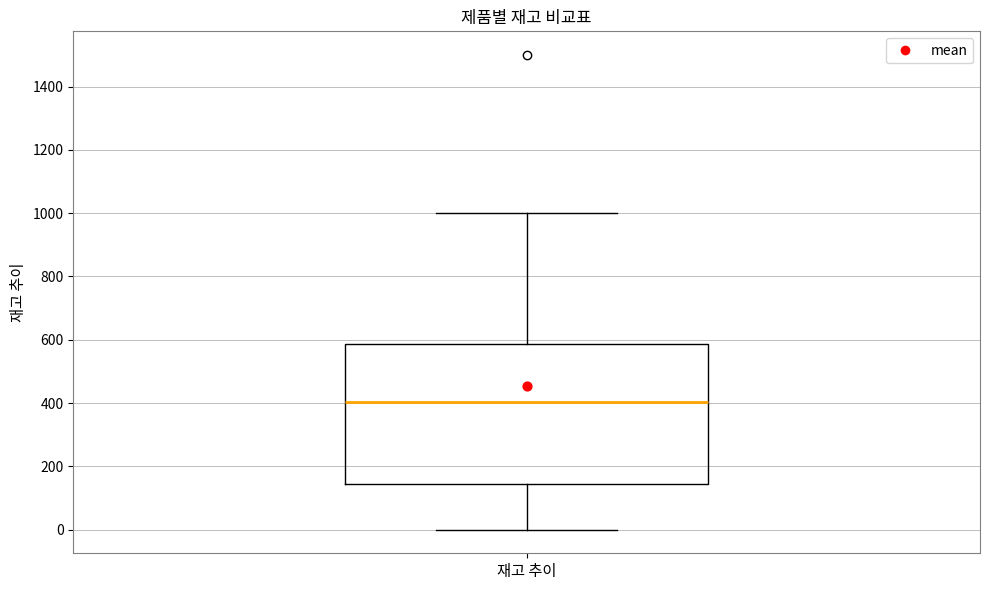

Where does the upper whisker of the box for 재고 추이 end on the y-axis? The values are not printed on the chart, so give them approximately, as read against the axis.

1000